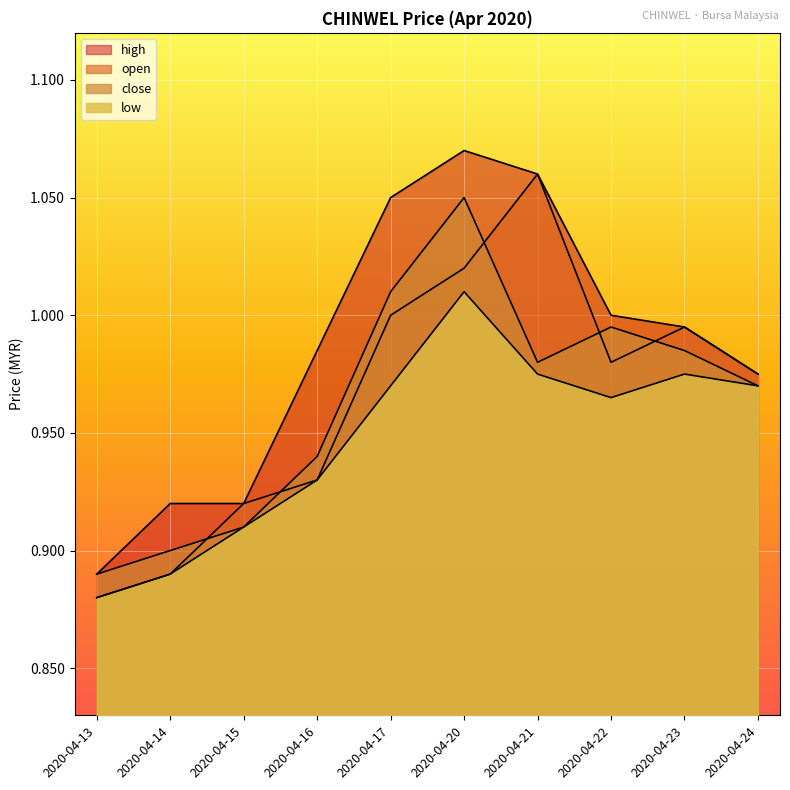

What is the value of the close point at the 3rd from the left?

0.9